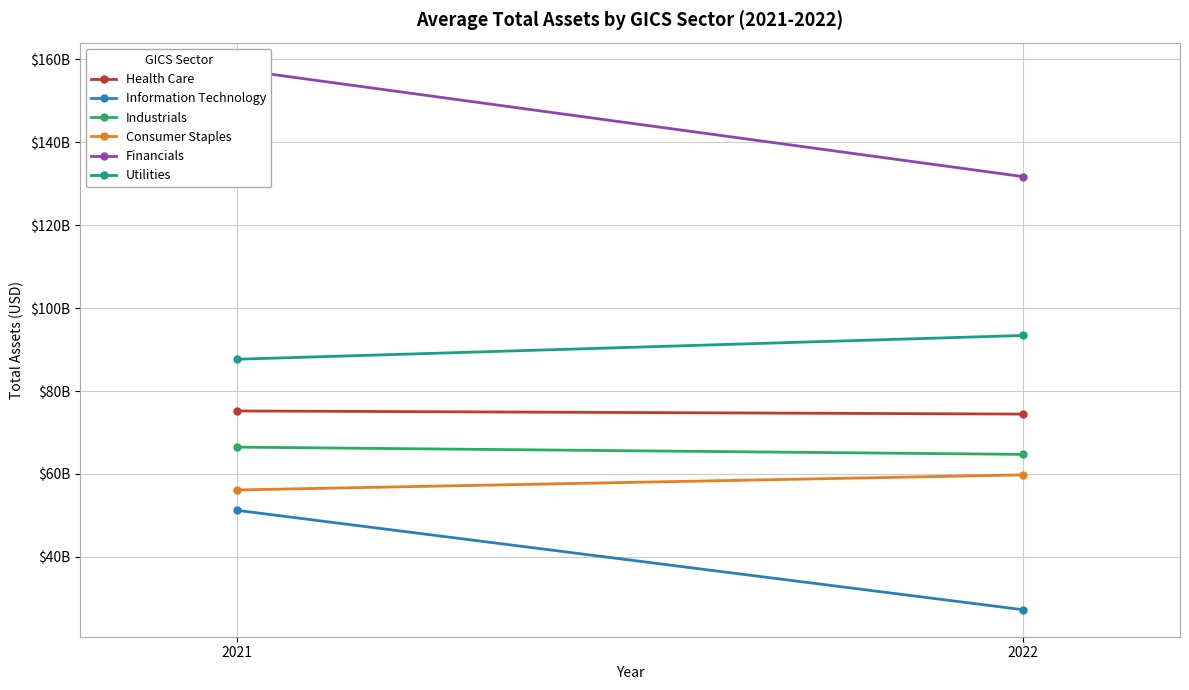

What is the sum of all Utilities values?

181072000000